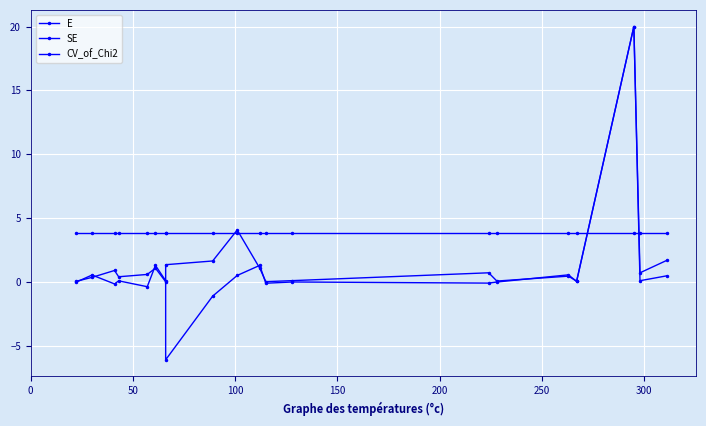

Is this an area chart (filled region under the line)?

No